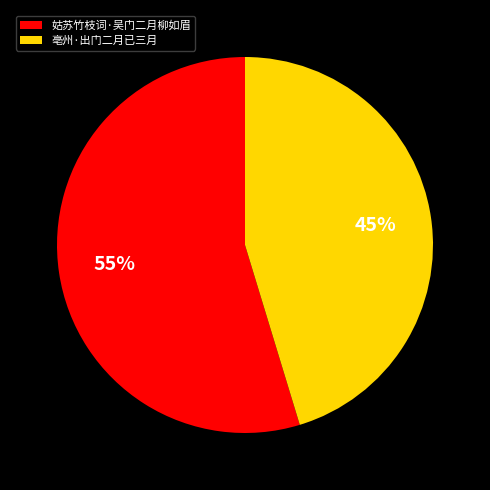

Which slice is the smallest?

亳州·出门二月已三月